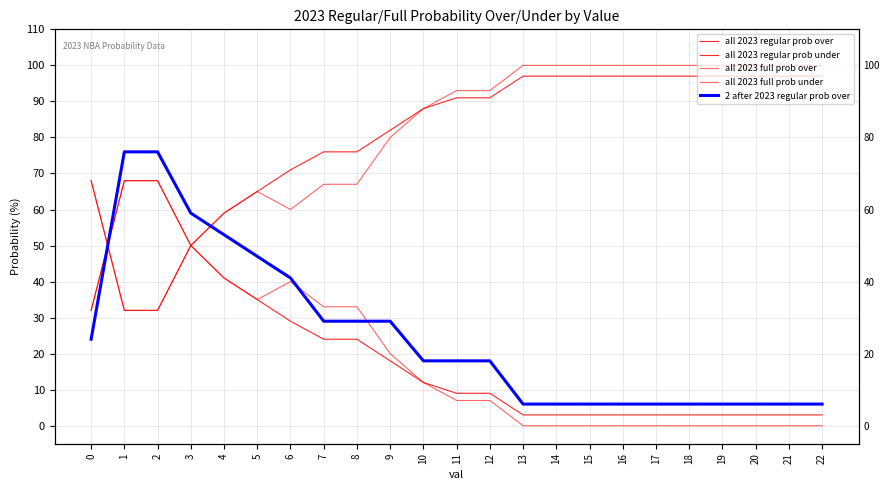

Which series has the widest spread of values?

2 after 2023 regular prob over